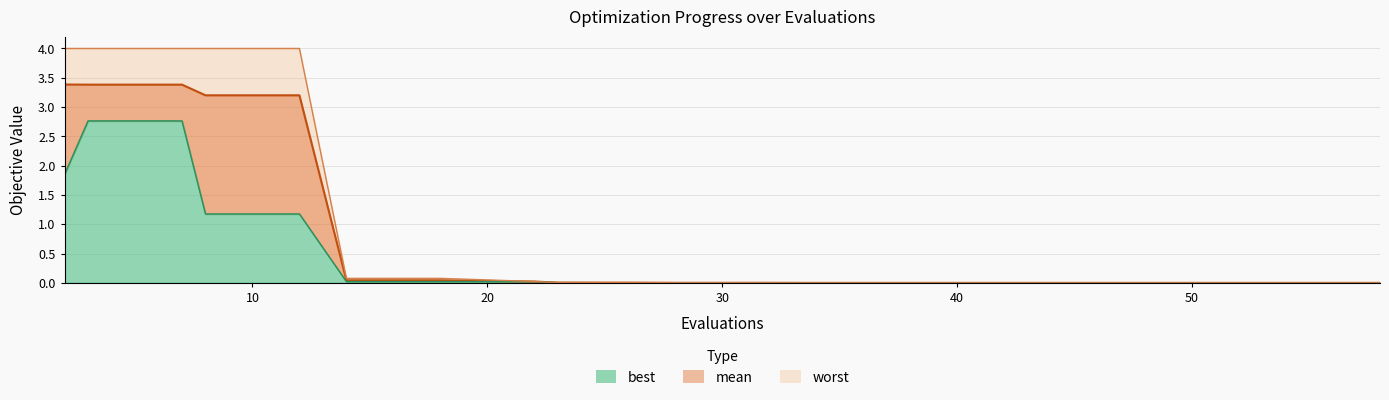

Rank the series by their average value, from highest to lowest.

worst, mean, best